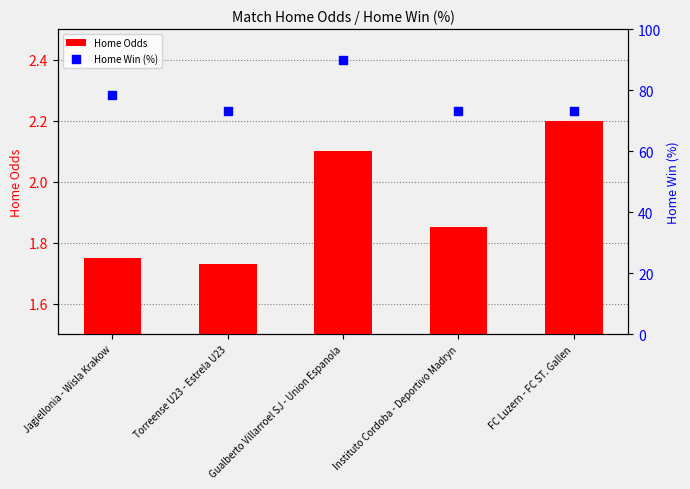

Which series reaches the maximum Y coordinate?

Home Win (%)